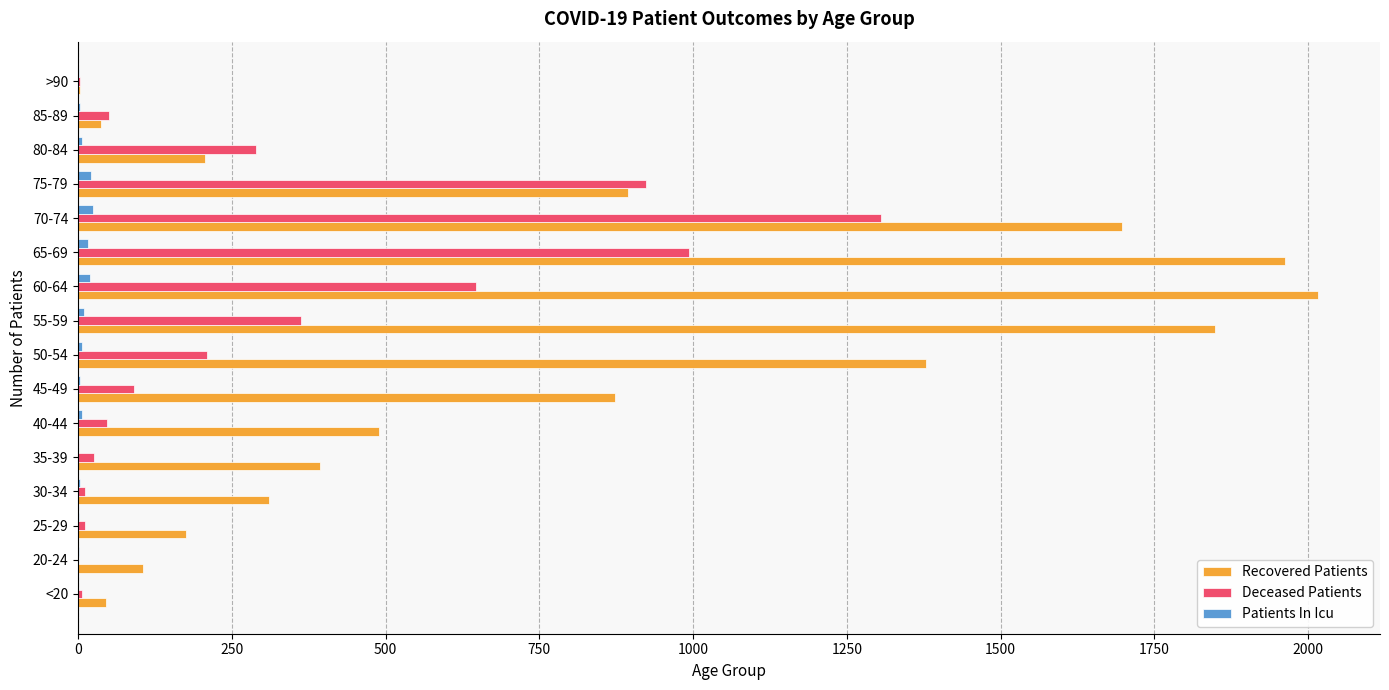

Is the value of Patients In Icu at 40-44 greater than the value of Deceased Patients at 60-64?

No